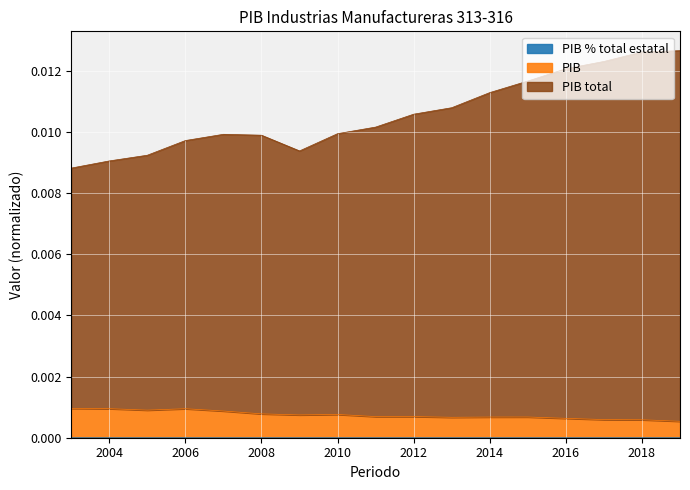

Which series has the largest total across all categories?

PIB total